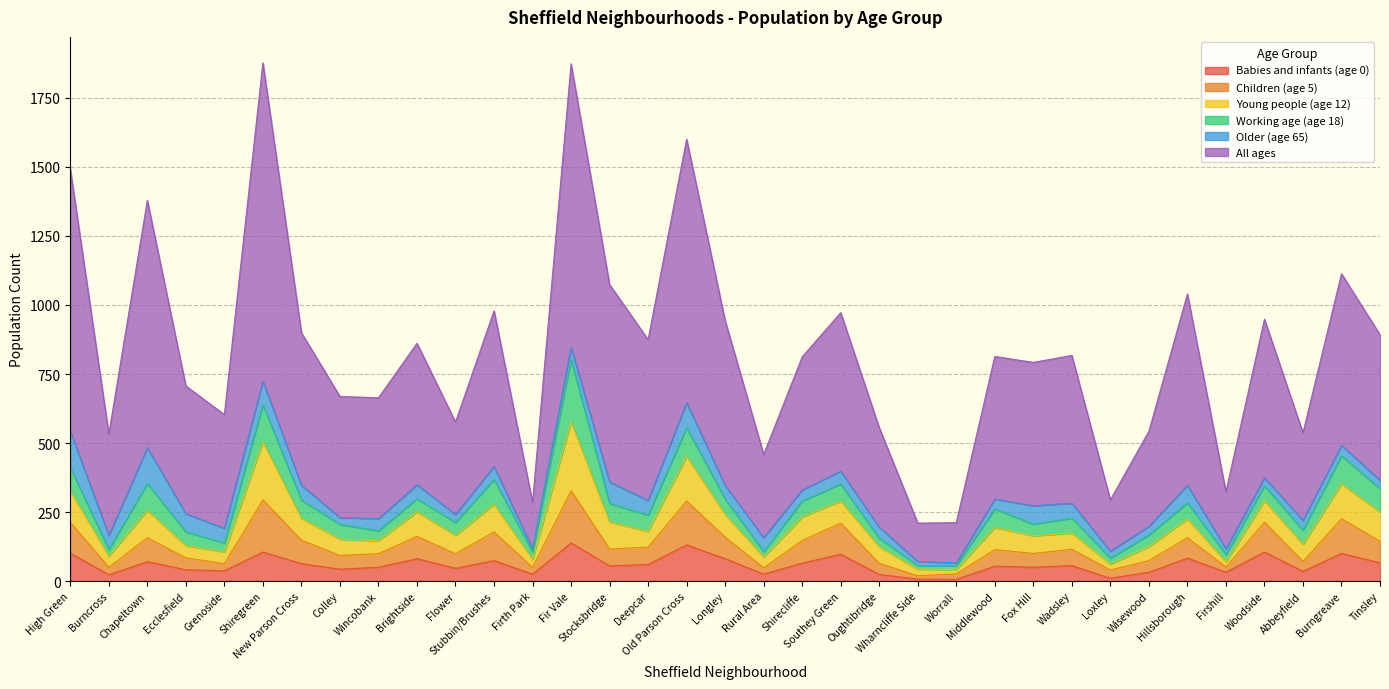

True or false: Babies and infants (age 0) has a value of 60.0 at Deepcar.

True